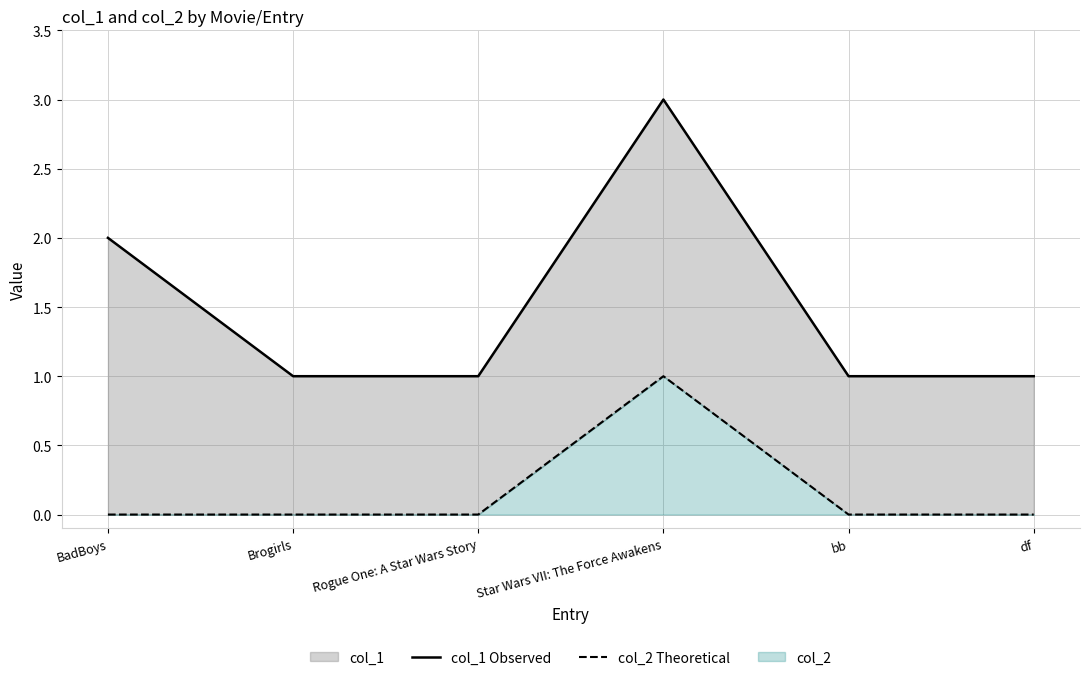

Rank the series by their maximum value, from lowest to highest.

col_2 Theoretical, col_1 Observed